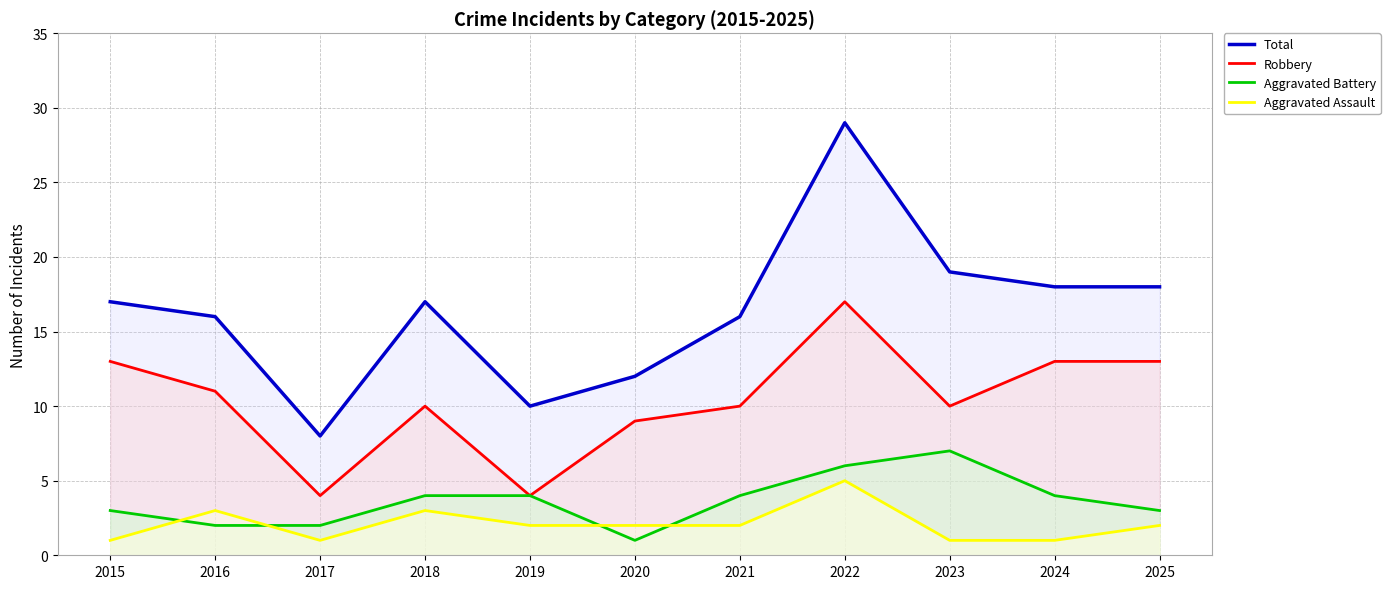

How many values in the Aggravated Assault series exceed 2?

3